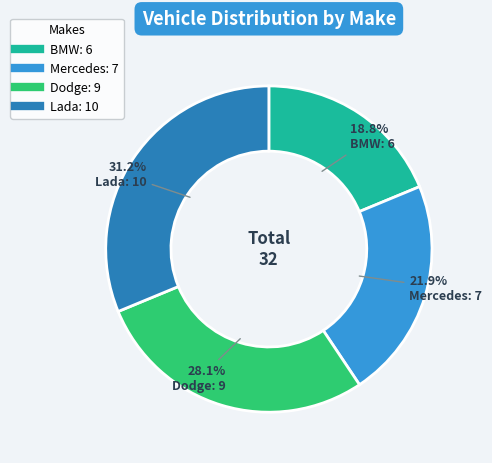

Rank the categories by value from highest to lowest.

Lada, Dodge, Mercedes, BMW